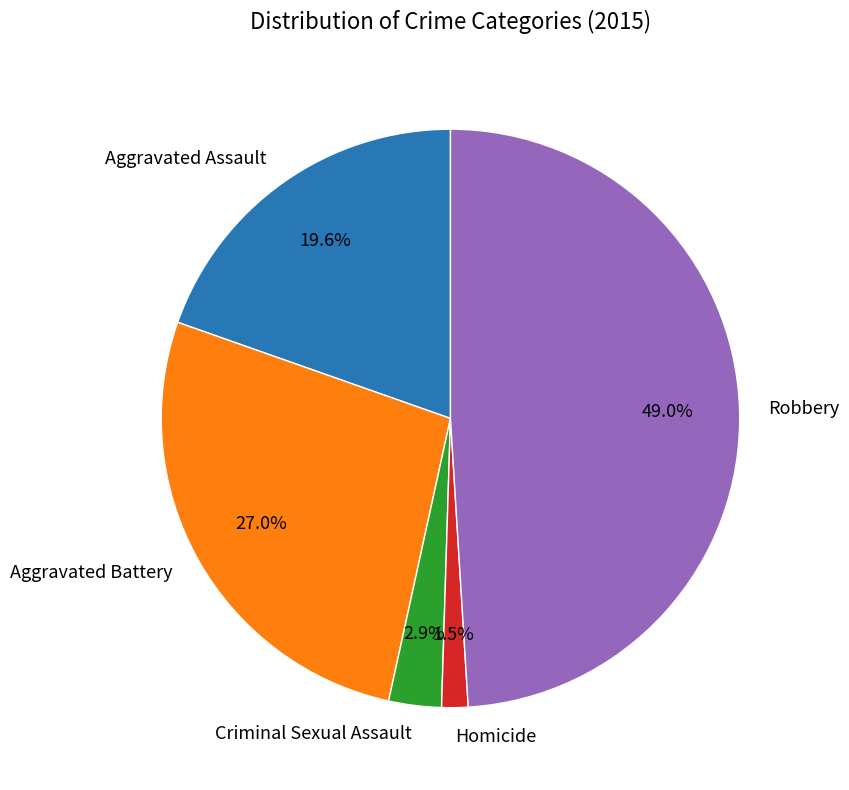

What is the largest slice in the pie chart?

Robbery